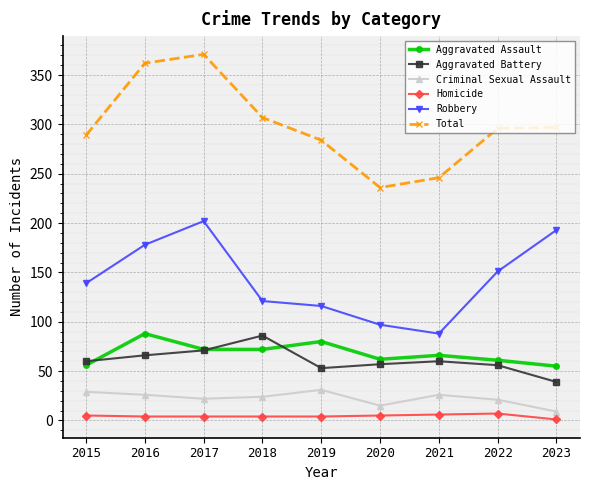

How many data points does each series have?

9